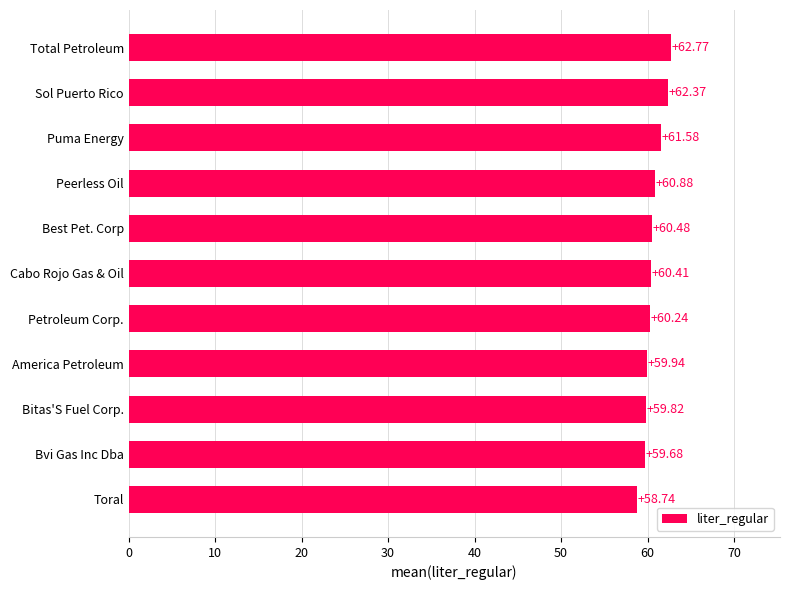

At which category does the chart reach its minimum across all series?

Toral